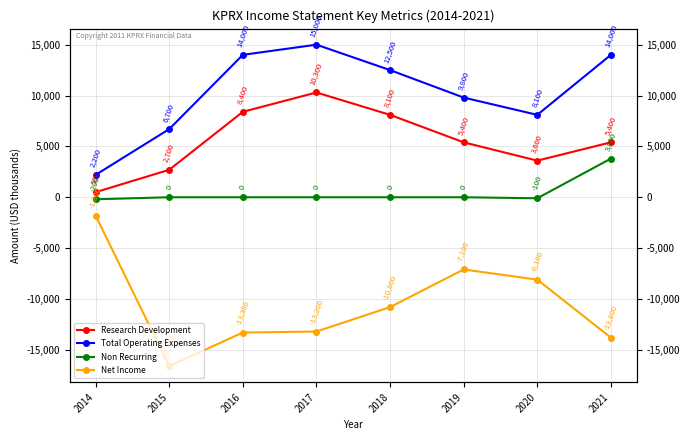

Which series changed the most between 2017 and 2018?

Total Operating Expenses